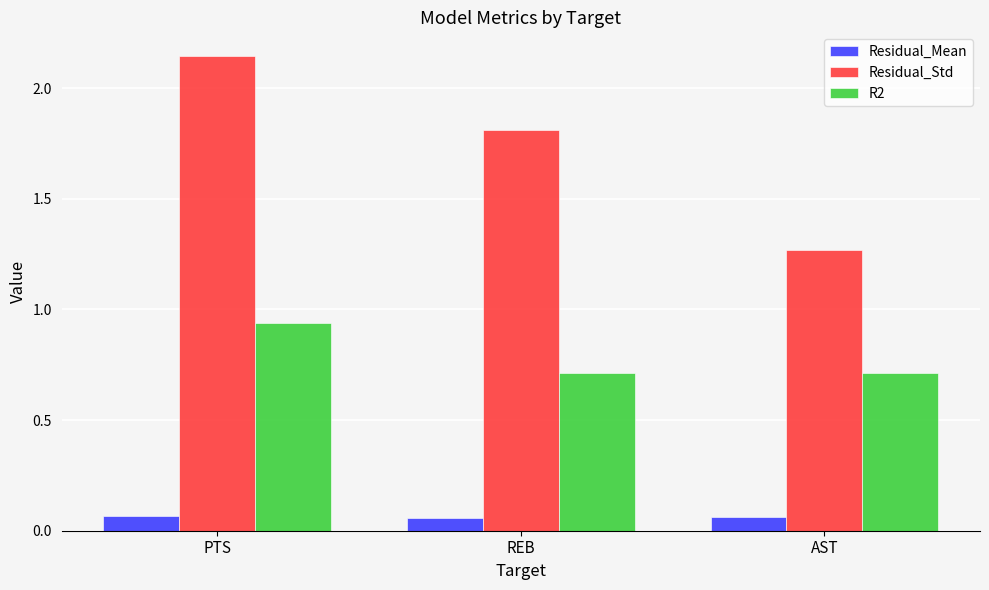

What is the label of the 1st bar from the right?

AST